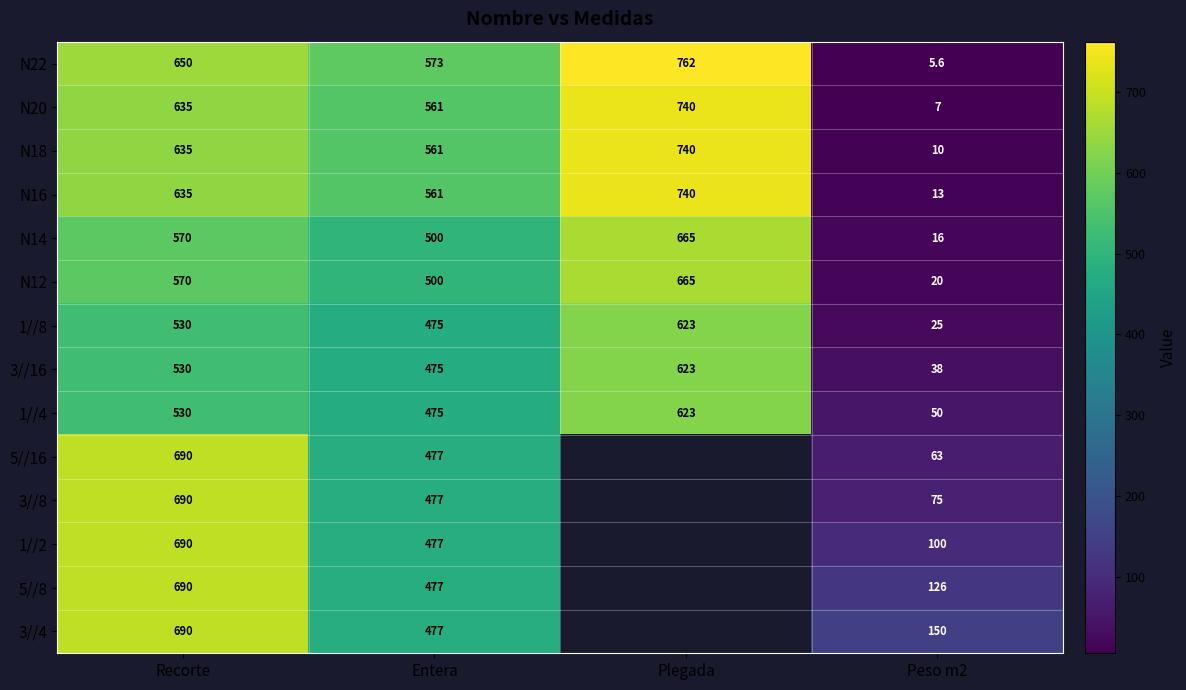

Count the N22 values in the range 573 to 762.

3